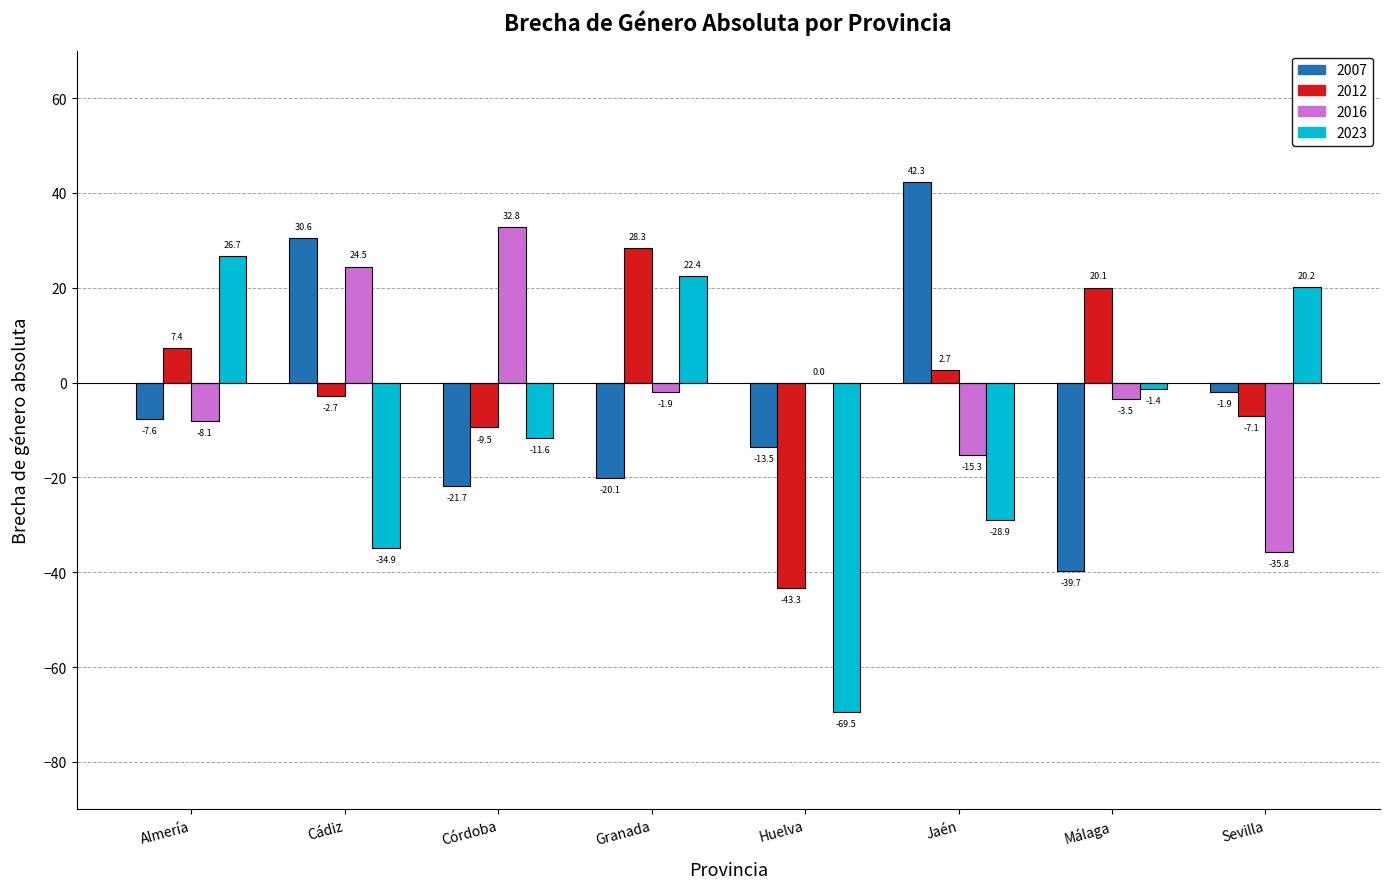

Reading left to right, list all the values displayed in this chart.

2007: Almería=-7.6	Cádiz=30.6	Córdoba=-21.7	Granada=-20.1	Huelva=-13.5	Jaén=42.3	Málaga=-39.7	Sevilla=-1.9
2012: Almería=7.4	Cádiz=-2.7	Córdoba=-9.5	Granada=28.3	Huelva=-43.3	Jaén=2.7	Málaga=20.1	Sevilla=-7.1
2016: Almería=-8.1	Cádiz=24.5	Córdoba=32.8	Granada=-1.9	Huelva=0.0	Jaén=-15.3	Málaga=-3.5	Sevilla=-35.8
2023: Almería=26.7	Cádiz=-34.9	Córdoba=-11.6	Granada=22.4	Huelva=-69.5	Jaén=-28.9	Málaga=-1.4	Sevilla=20.2